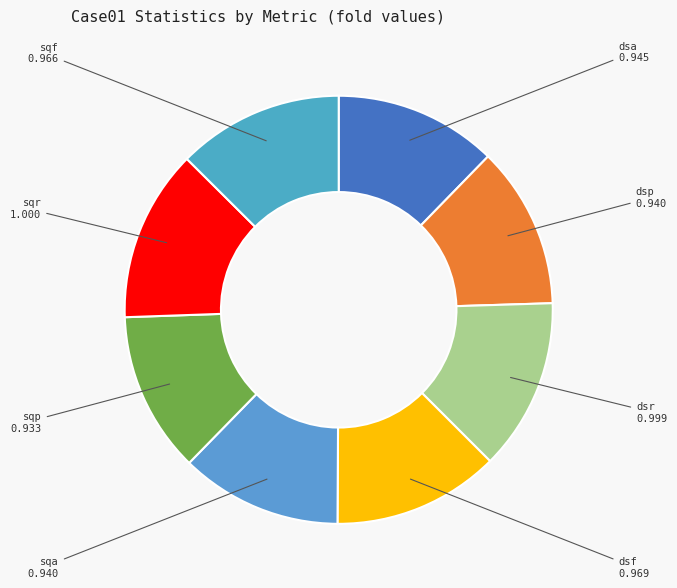

How many slices are in this pie chart?

8